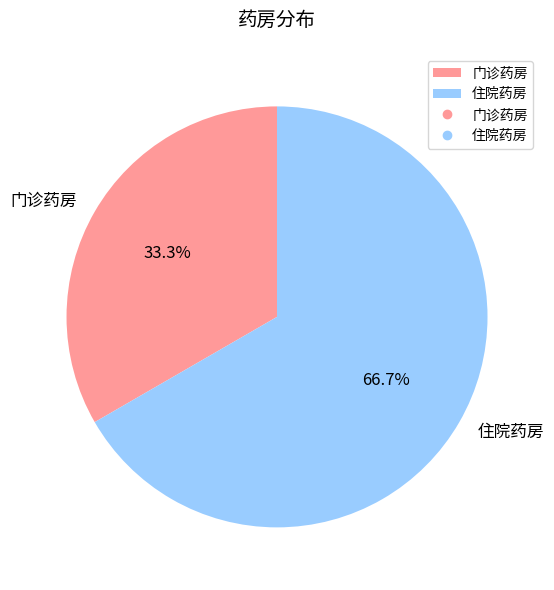

Rank the categories by value from highest to lowest.

住院药房, 门诊药房